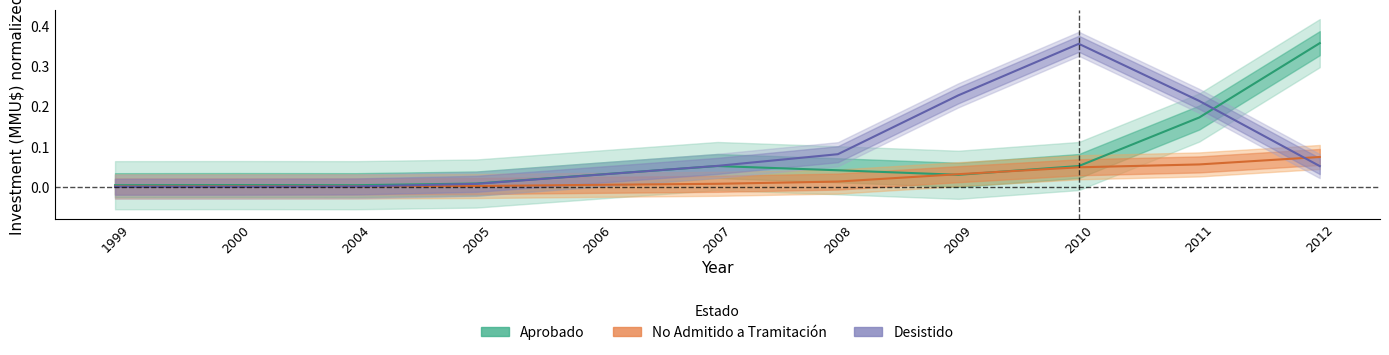

Where is the first local minimum for Aprobado?

2004